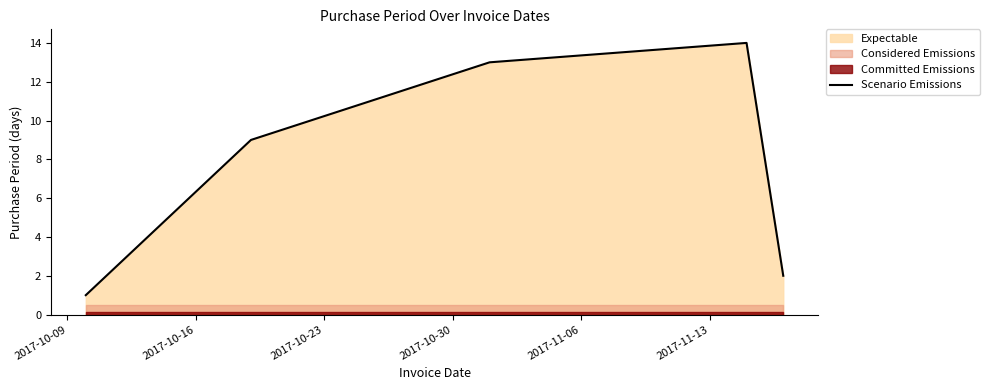

How many lines are shown in the chart?

1